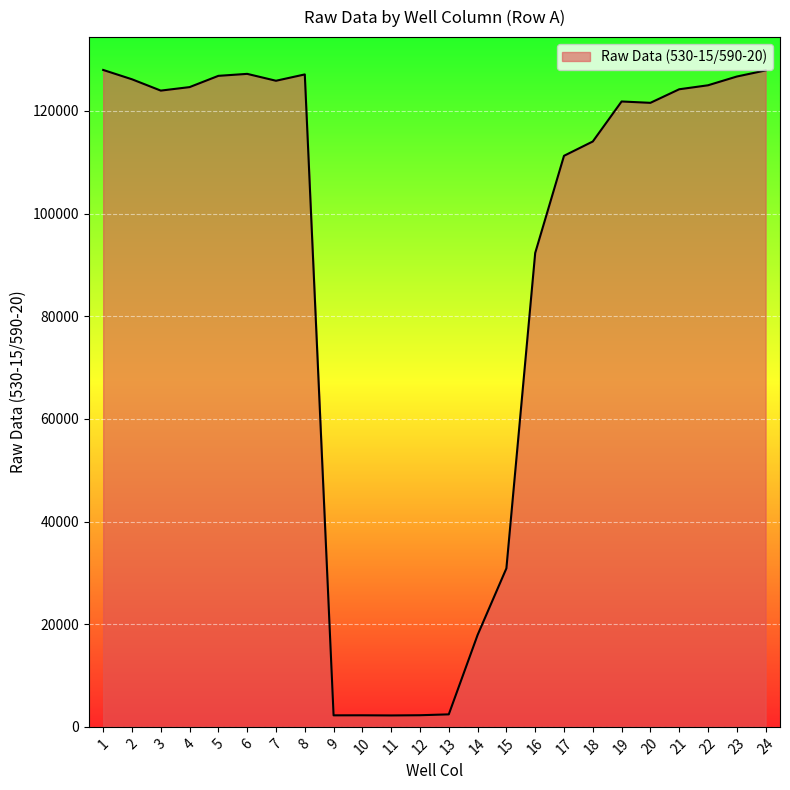

What is the maximum value shown in the chart?

127991